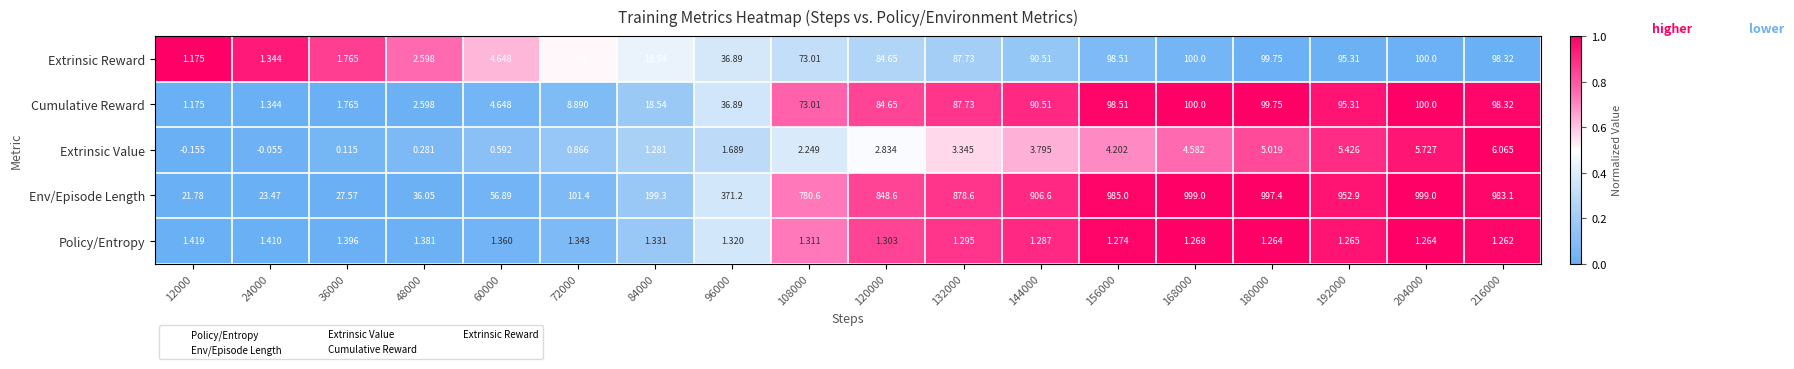

Is the value of Policy/Entropy at 192000 greater than the value of Extrinsic Value at 60000?

Yes